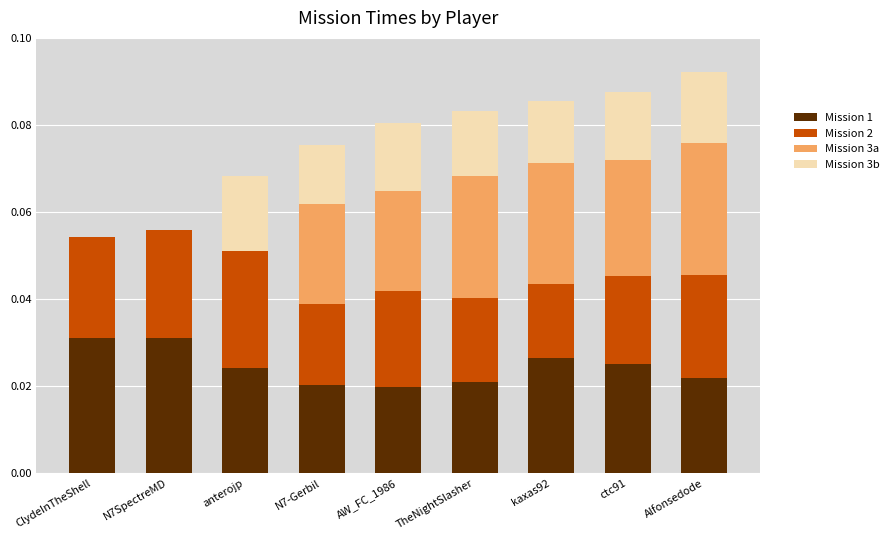

The Mission 1 series shows 0.0 at Alfonsedode. True or false?

True